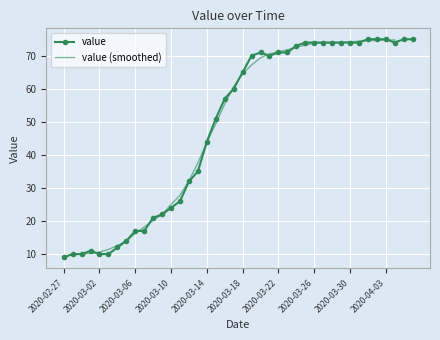

How many data points are above 65?

19